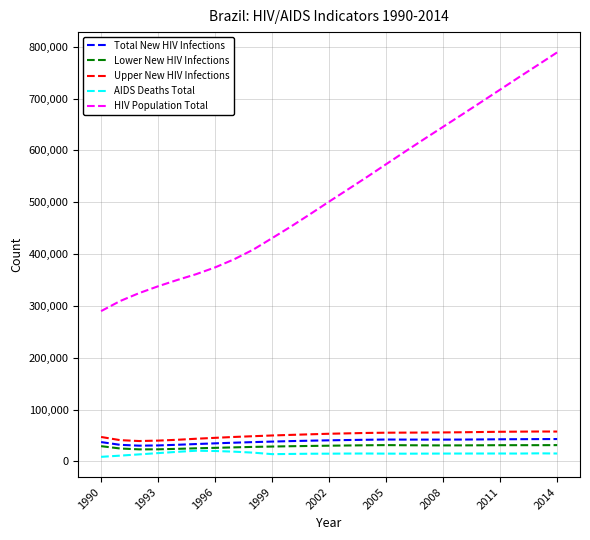

What is the maximum value shown in the chart?

789241